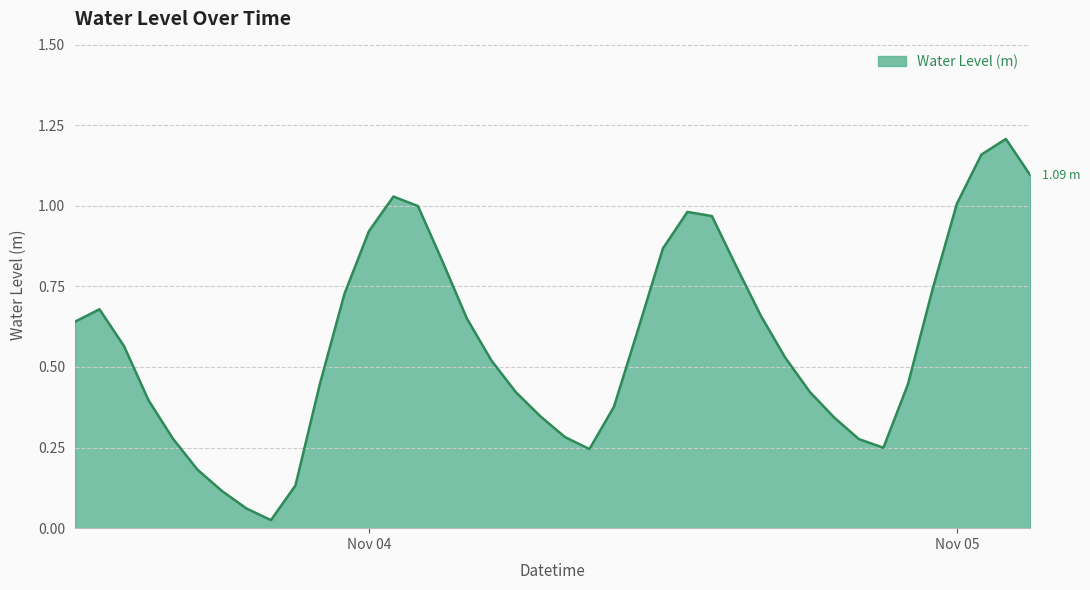

Is this an area chart (filled region under the line)?

Yes